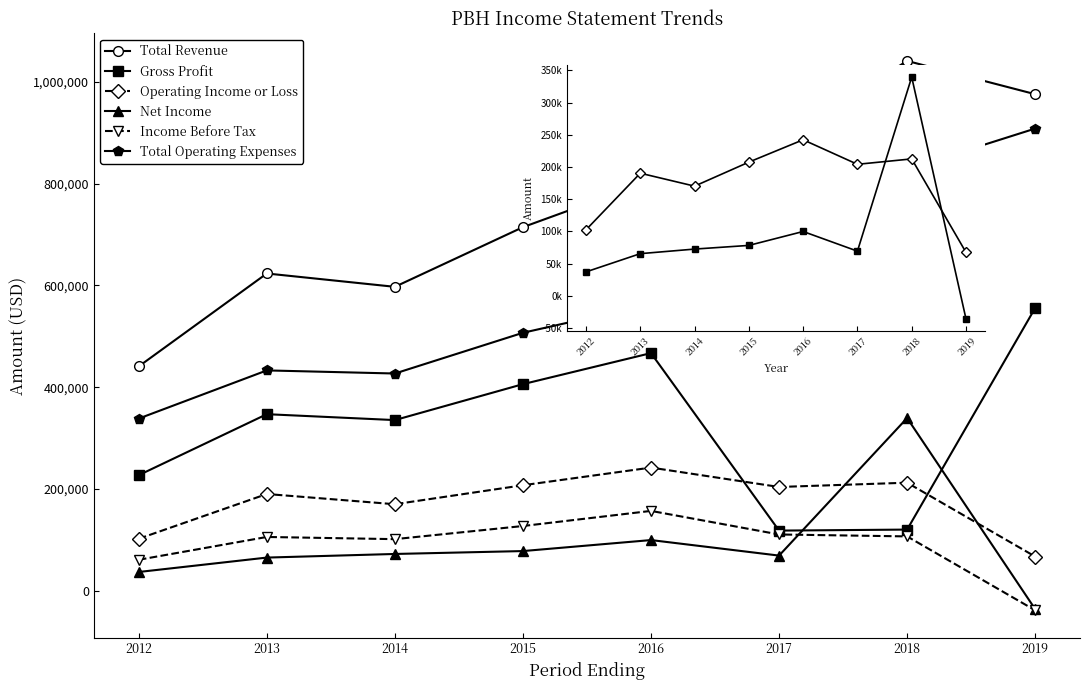

Where does the Gross Profit series first go above 347200?

2015